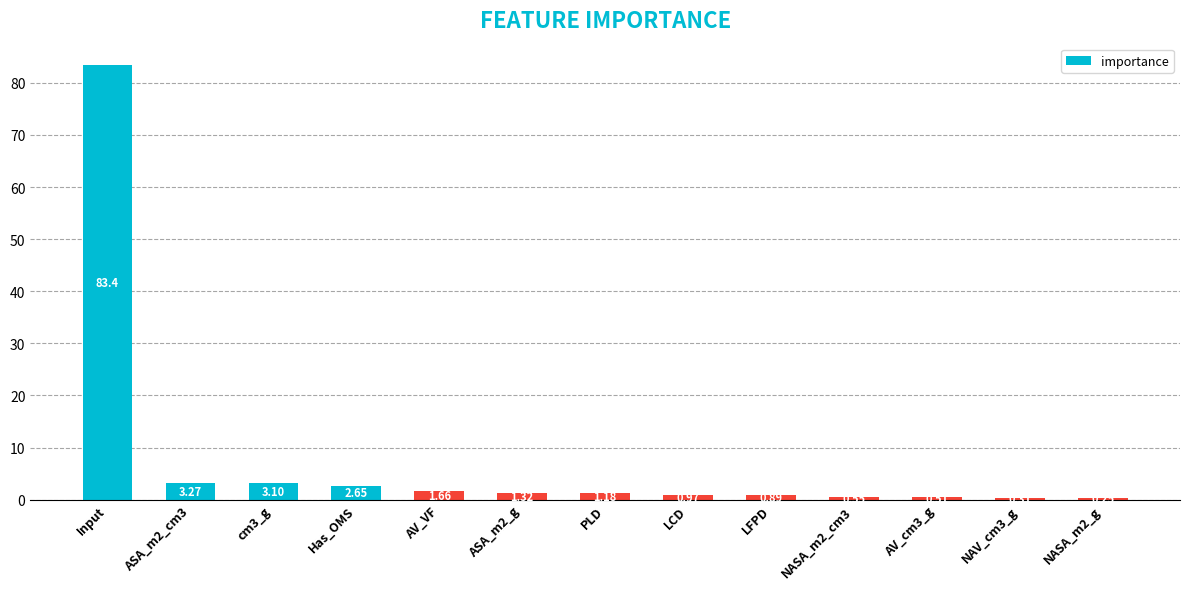

Which label corresponds to the largest value in the chart?

Input